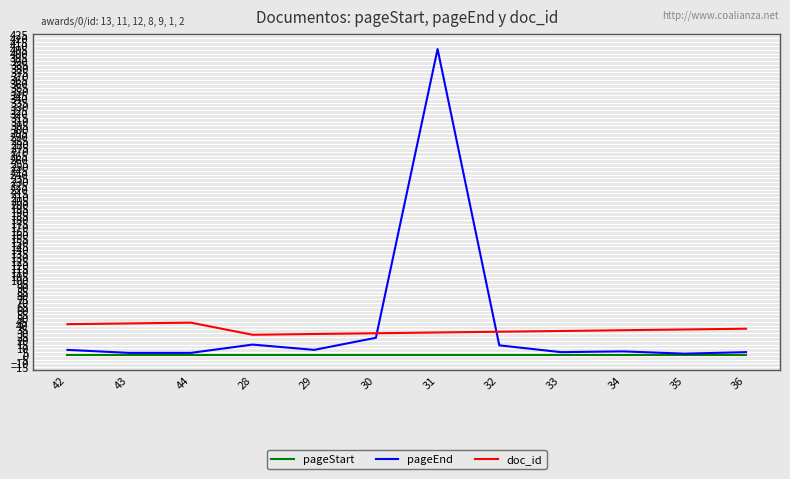

Is it true that doc_id equals 52 at 31?

False